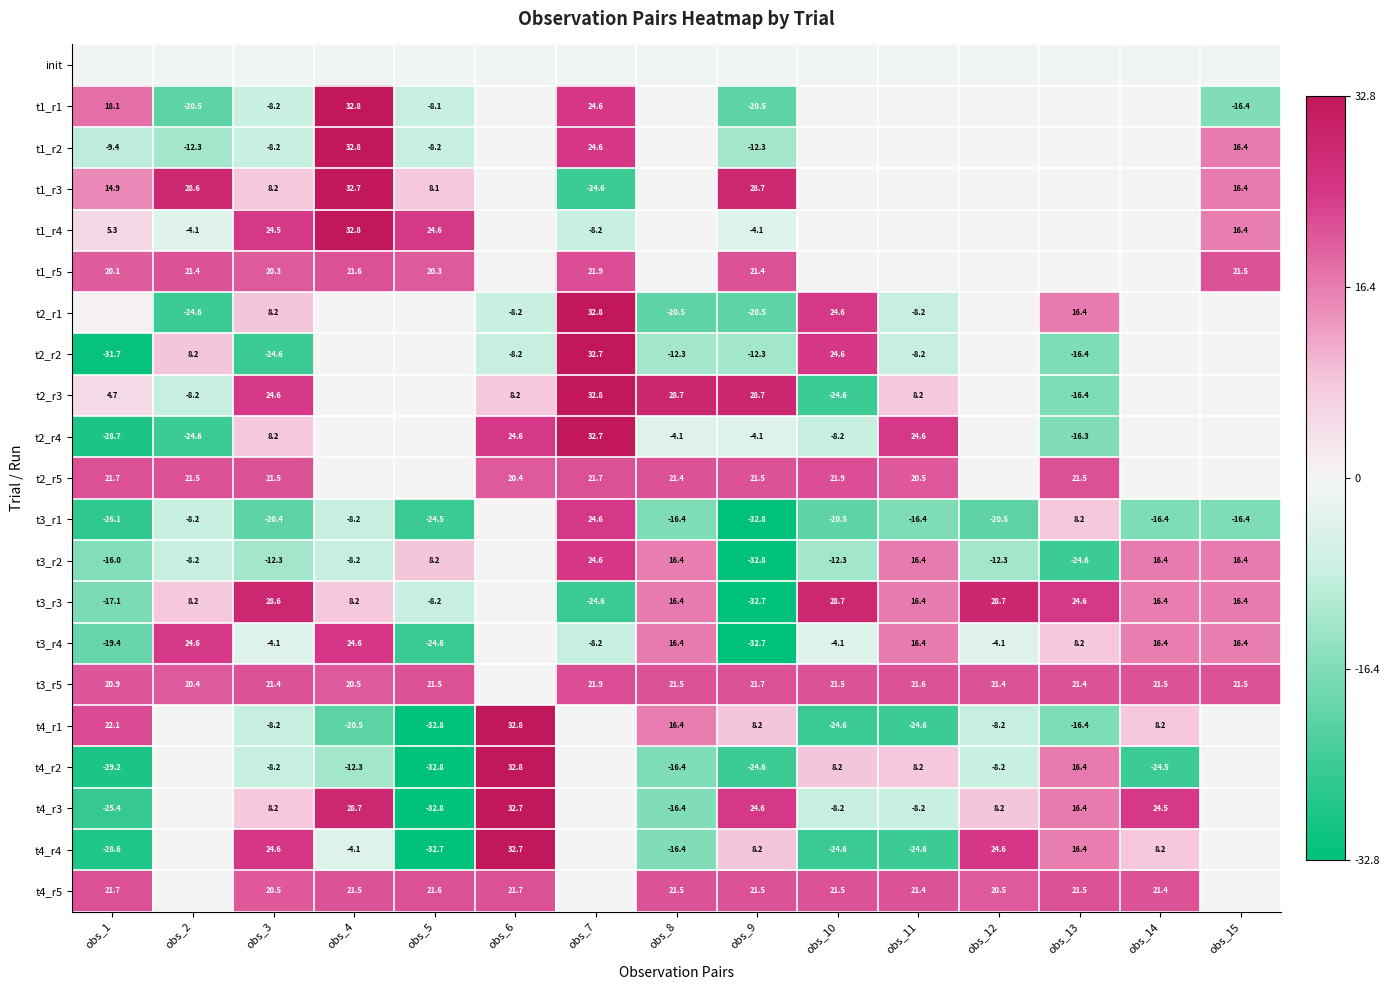

Is the value of t4_r1 at obs_11 greater than the value of t4_r2 at obs_11?

No